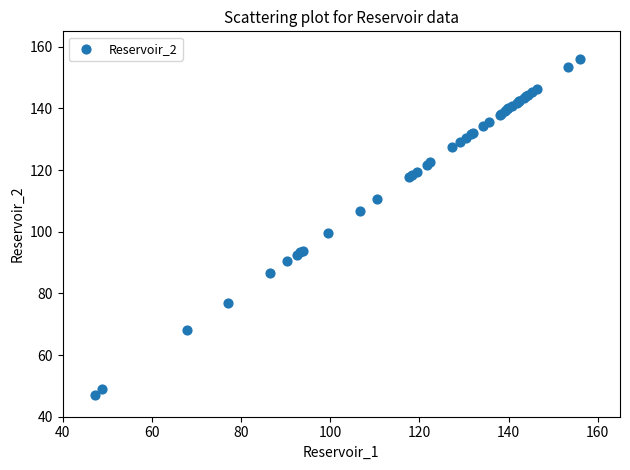

What Y value in the scatter plot is closest to 101?

99.6